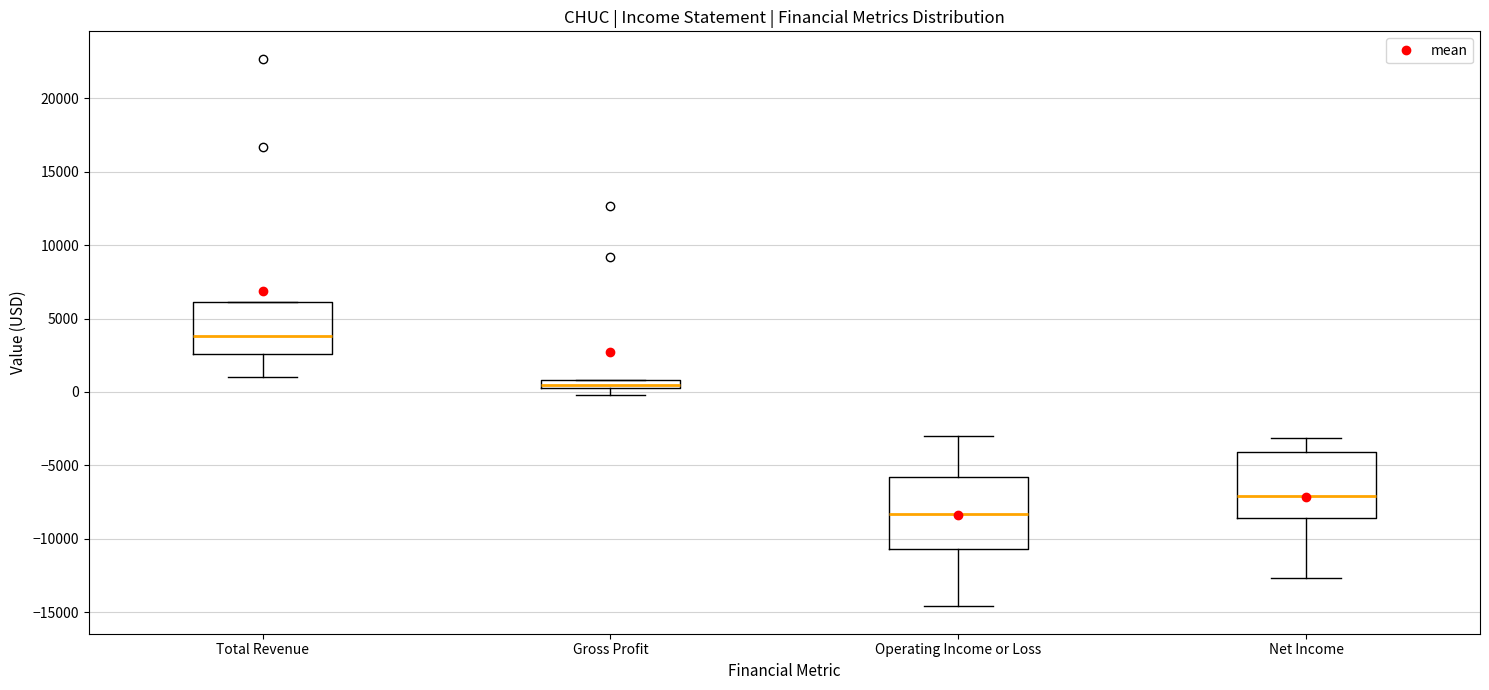

Which box's median line is the highest?

Total Revenue